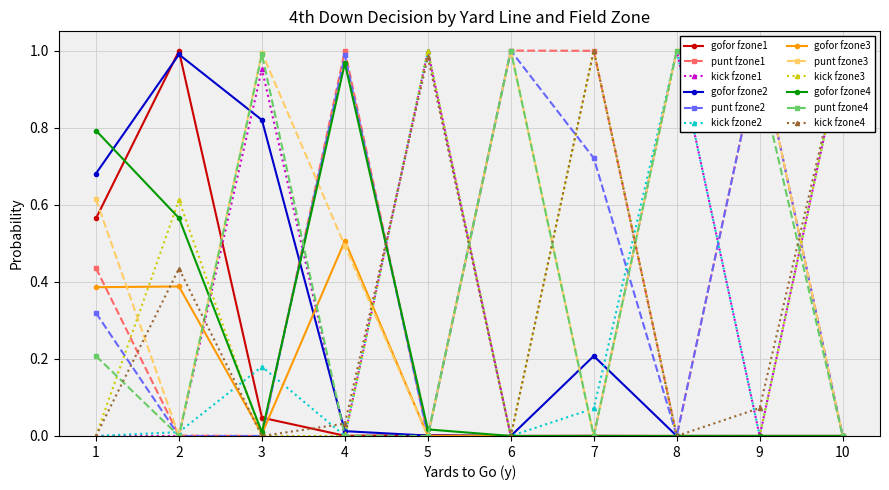

True or false: gofor fzone3 has a value of 0.3 at 10.

False